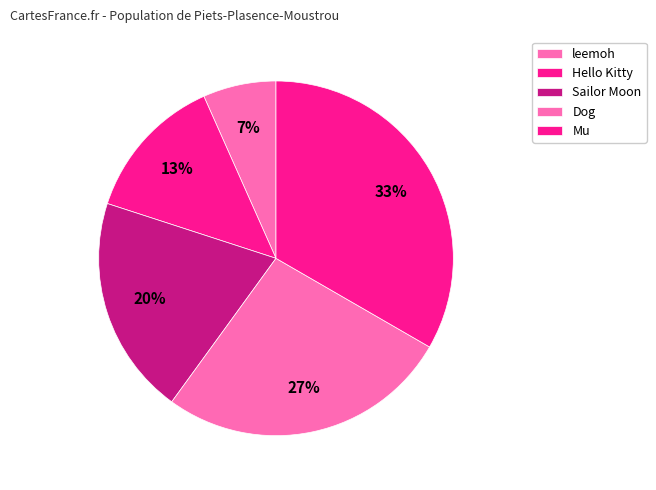

What is the smallest slice in the pie chart?

leemoh